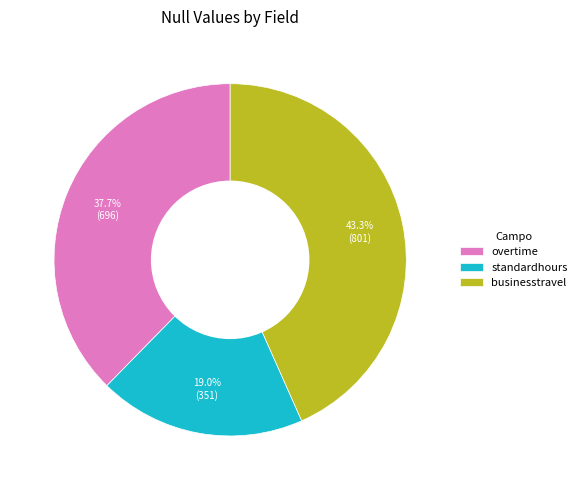

To the nearest percent, what is the average slice percentage?

33%